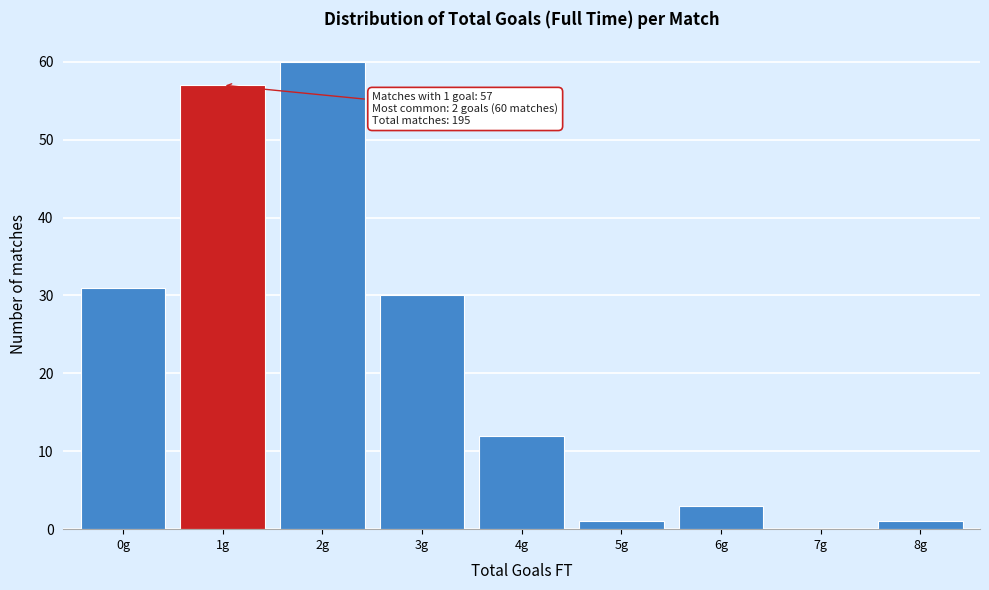

Reading left to right, transcribe all the data shown in this chart.

0g=31	1g=57	2g=60	3g=30	4g=12	5g=1	6g=3	7g=0	8g=1